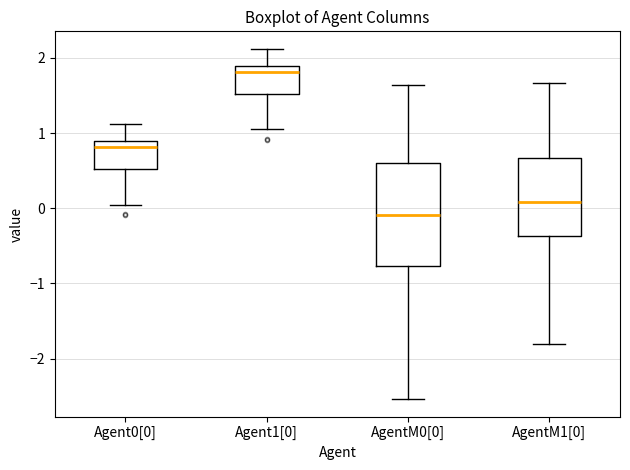

Reading left to right, transcribe this box plot: for each box, give where its median line is, the range the box spans, and where its two whiskers end, as read against the y-axis. The values are not printed on the chart, so give them approximately, as read against the axis.

Agent0[0]: median 0.8, box 0.5 to 0.9, whiskers 0.1 to 1.1
Agent1[0]: median 1.8, box 1.5 to 1.9, whiskers 1.1 to 2.1
AgentM0[0]: median -0.1, box -0.8 to 0.6, whiskers -2.5 to 1.6
AgentM1[0]: median 0.1, box -0.4 to 0.7, whiskers -1.8 to 1.7